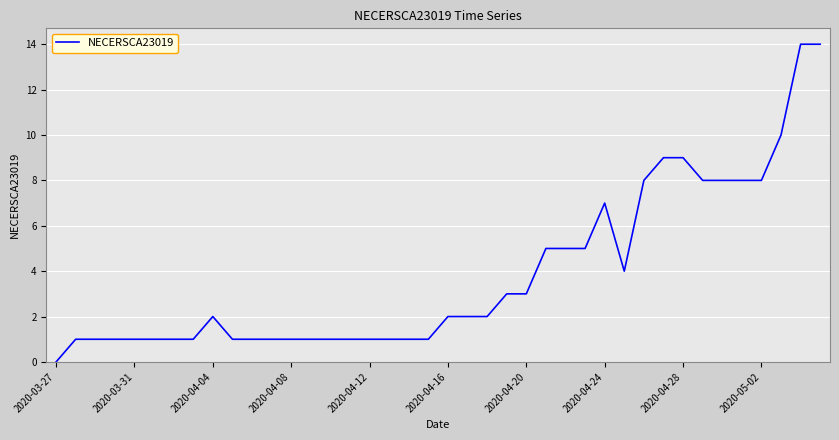

What is the average value?

4